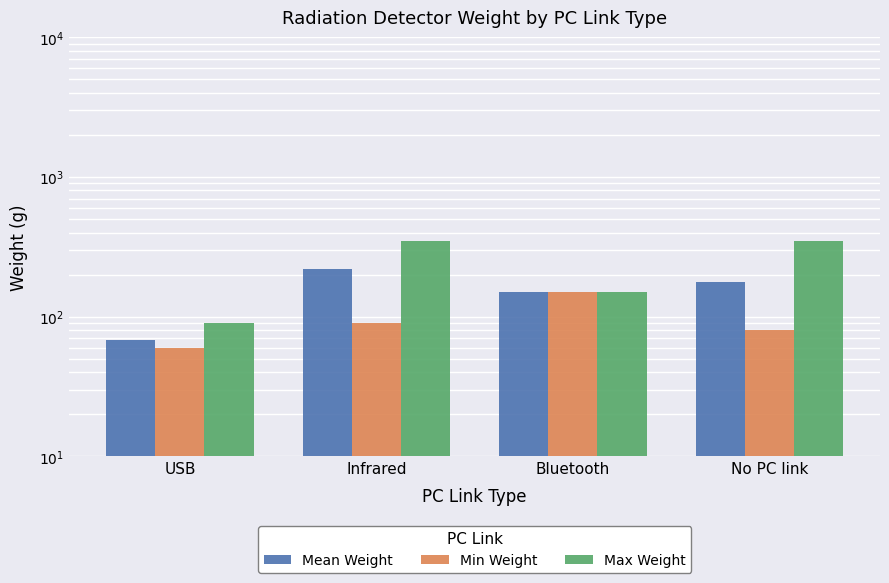

Where is Mean Weight nearest to the value 144?

Bluetooth